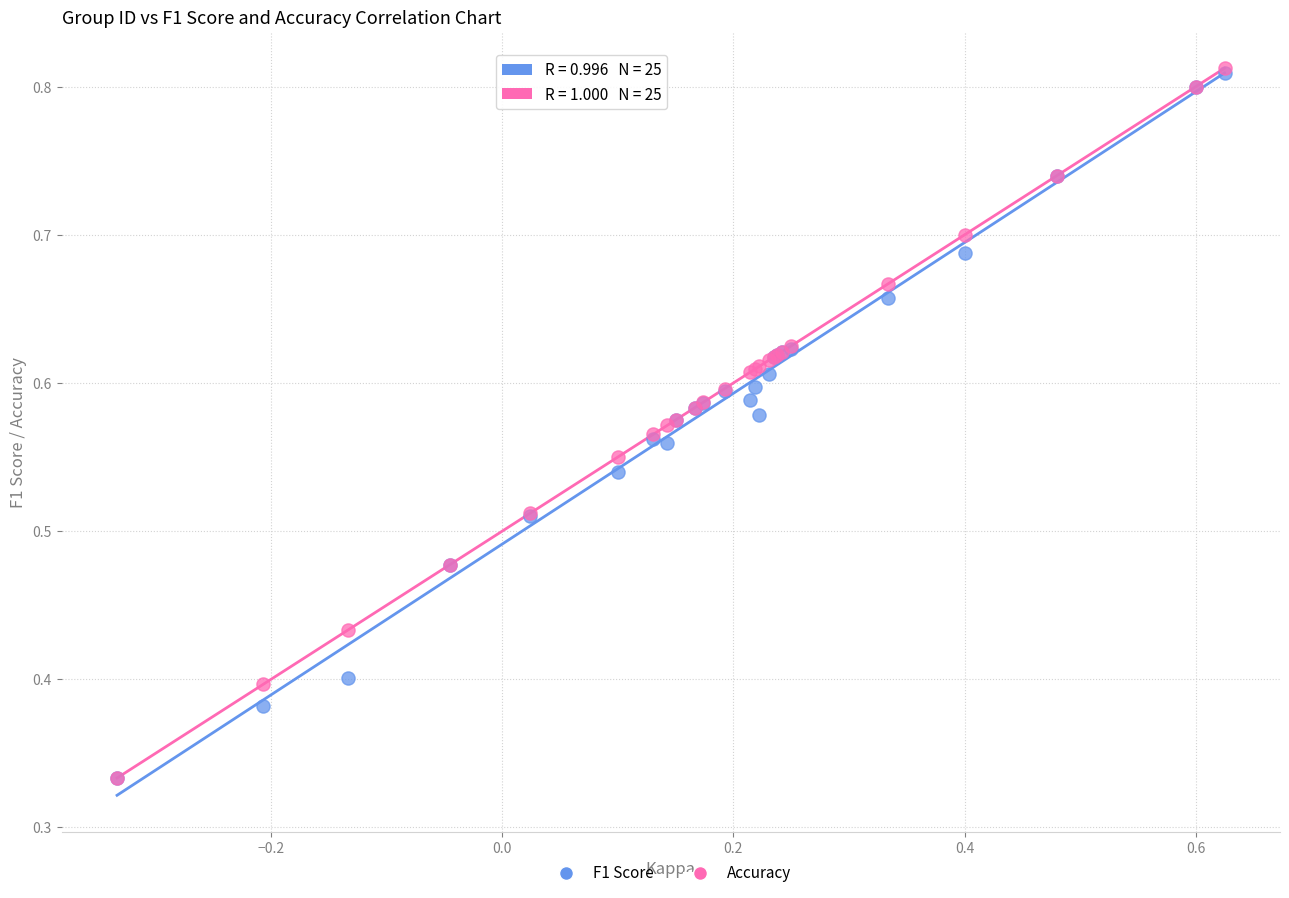

What are all the series names shown in the legend?

F1 Score, Accuracy